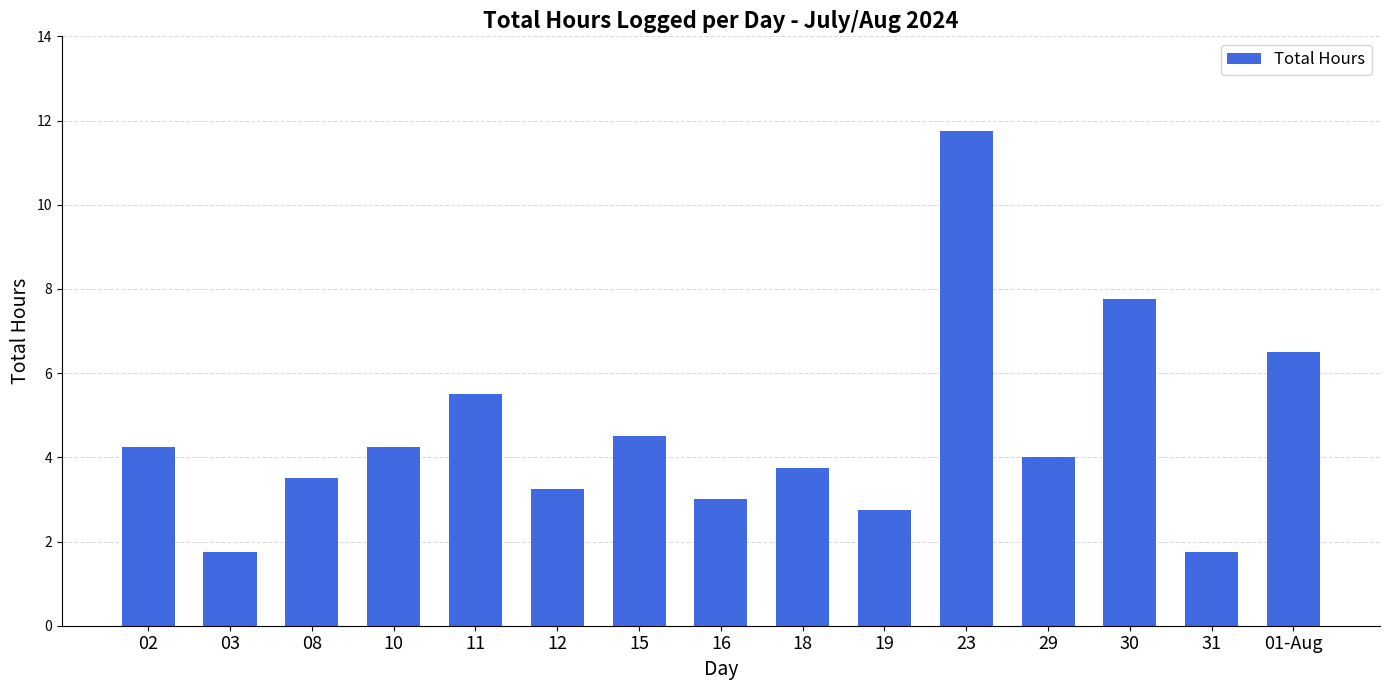

Between 08 and 01-Aug, which is larger?

01-Aug